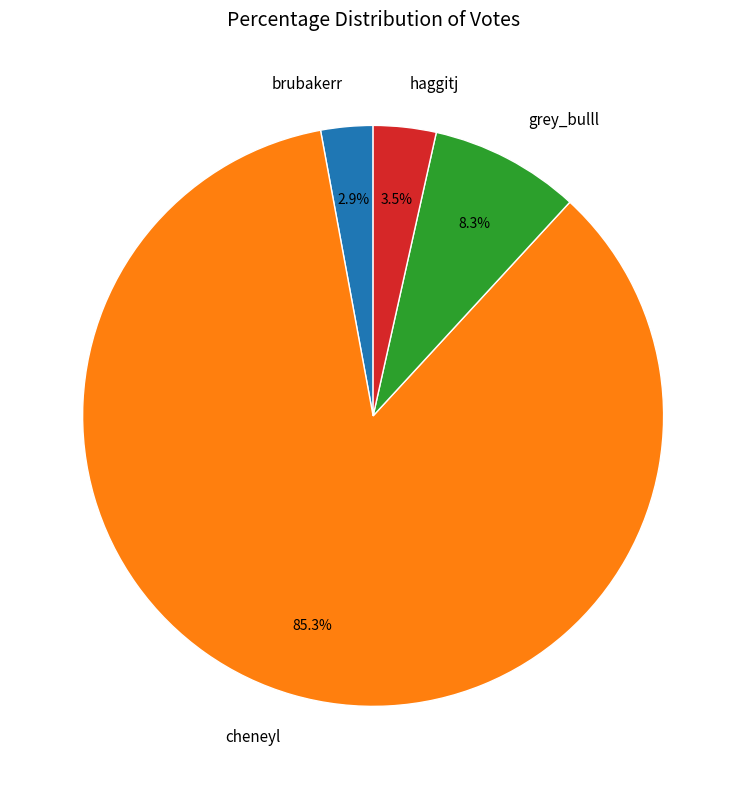

Combined, what portion of the pie is grey_bulll and brubakerr?

11.2%